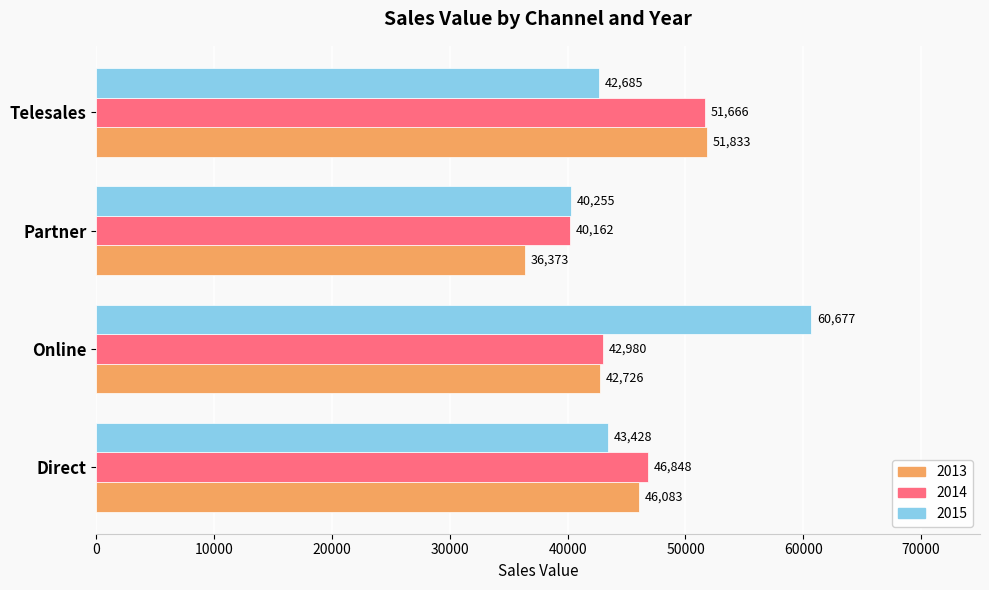

What is the sum of the 2013 values at Online and Direct?

88809